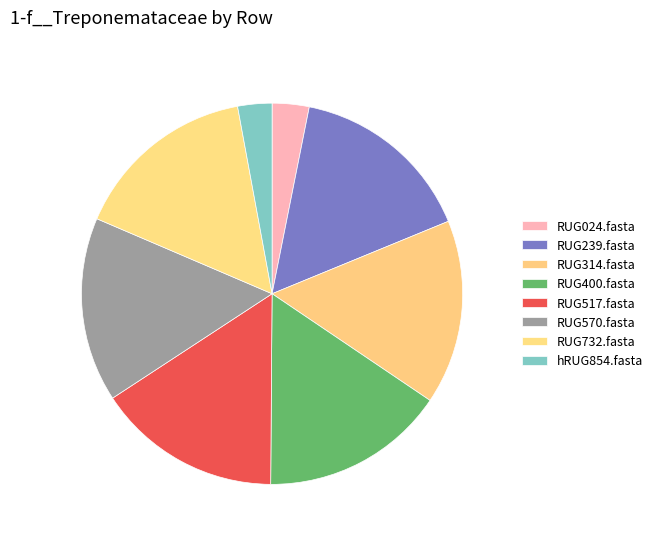

Rank the categories by value from lowest to highest.

hRUG854.fasta, RUG024.fasta, RUG239.fasta, RUG314.fasta, RUG400.fasta, RUG517.fasta, RUG570.fasta, RUG732.fasta